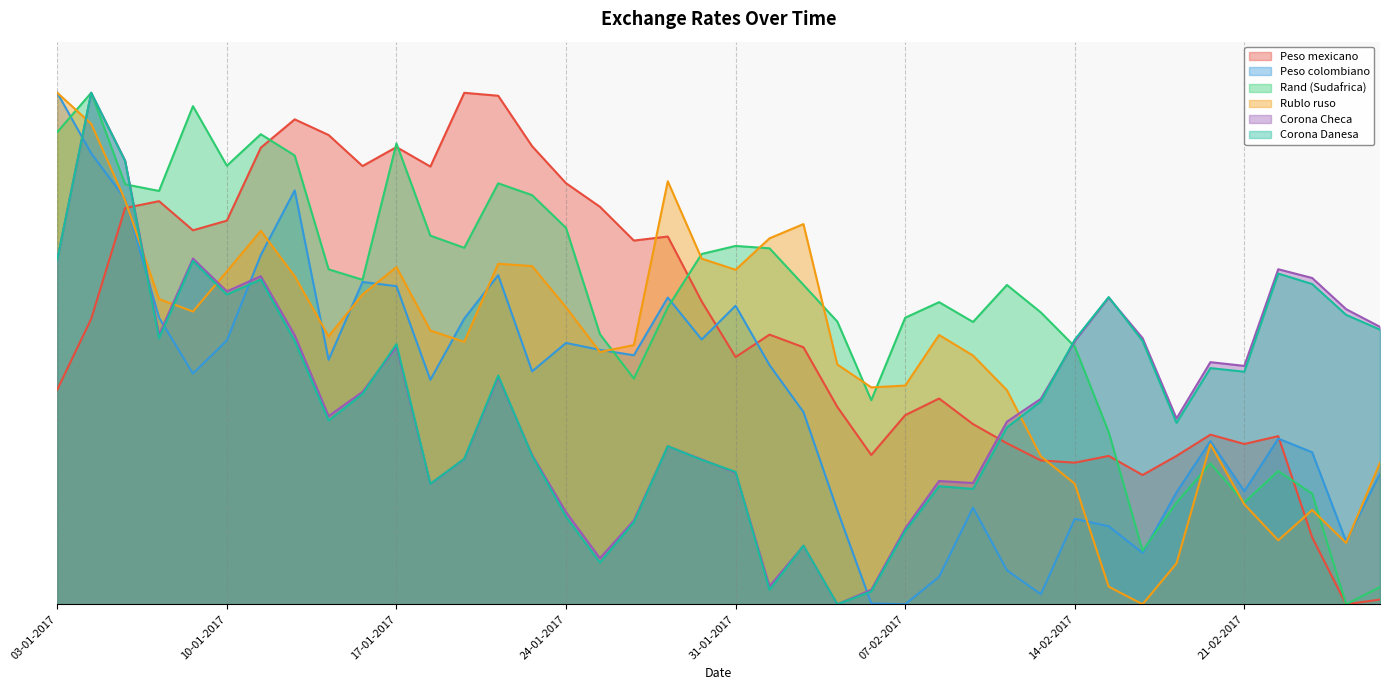

Reading left to right, what are all the values shown in this chart?

Peso mexicano: 0.4	0.6	0.8	0.8	0.7	0.8	0.9	0.9	0.9	0.9	0.9	0.9	1.0	1.0	0.9	0.8	0.8	0.7	0.7	0.6	0.5	0.5	0.5	0.4	0.3	0.4	0.4	0.4	0.3	0.3	0.3	0.3	0.3	0.3	0.3	0.3	0.3	0.1	0.0	0.0
Peso colombiano: 1.0	0.9	0.8	0.6	0.5	0.5	0.7	0.8	0.5	0.6	0.6	0.4	0.6	0.6	0.5	0.5	0.5	0.5	0.6	0.5	0.6	0.5	0.4	0.2	0.0	0.0	0.1	0.2	0.1	0.0	0.2	0.2	0.1	0.2	0.3	0.2	0.3	0.3	0.1	0.3
Rand (Sudafrica): 0.9	1.0	0.8	0.8	1.0	0.9	0.9	0.9	0.7	0.6	0.9	0.7	0.7	0.8	0.8	0.7	0.5	0.4	0.6	0.7	0.7	0.7	0.6	0.6	0.4	0.6	0.6	0.6	0.6	0.6	0.5	0.3	0.1	0.2	0.3	0.2	0.3	0.2	0.0	0.0
Rublo ruso: 1.0	0.9	0.8	0.6	0.6	0.7	0.7	0.6	0.5	0.6	0.7	0.5	0.5	0.7	0.7	0.6	0.5	0.5	0.8	0.7	0.7	0.7	0.7	0.5	0.4	0.4	0.5	0.5	0.4	0.3	0.2	0.0	0.0	0.1	0.3	0.2	0.1	0.2	0.1	0.3
Corona Checa: 0.7	1.0	0.9	0.5	0.7	0.6	0.6	0.5	0.4	0.4	0.5	0.2	0.3	0.4	0.3	0.2	0.1	0.2	0.3	0.3	0.3	0.0	0.1	0.0	0.0	0.1	0.2	0.2	0.4	0.4	0.5	0.6	0.5	0.4	0.5	0.5	0.7	0.6	0.6	0.5
Corona Danesa: 0.7	1.0	0.9	0.5	0.7	0.6	0.6	0.5	0.4	0.4	0.5	0.2	0.3	0.4	0.3	0.2	0.1	0.2	0.3	0.3	0.3	0.0	0.1	0.0	0.0	0.1	0.2	0.2	0.3	0.4	0.5	0.6	0.5	0.4	0.5	0.5	0.6	0.6	0.6	0.5